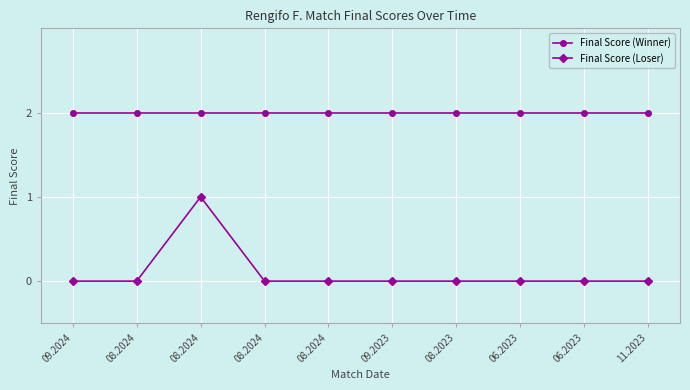

List the series in order of their peak value, highest first.

Final Score (Winner), Final Score (Loser)